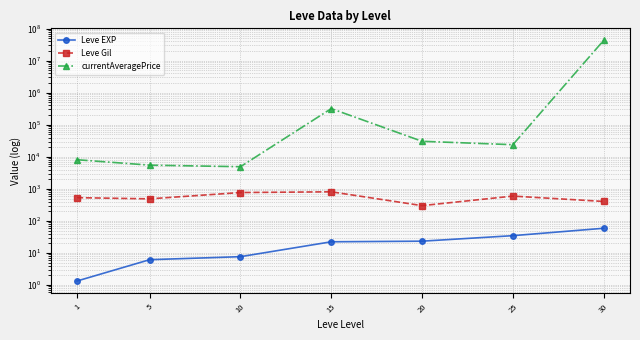

What is the sum of all currentAveragePrice values?

43328603.5